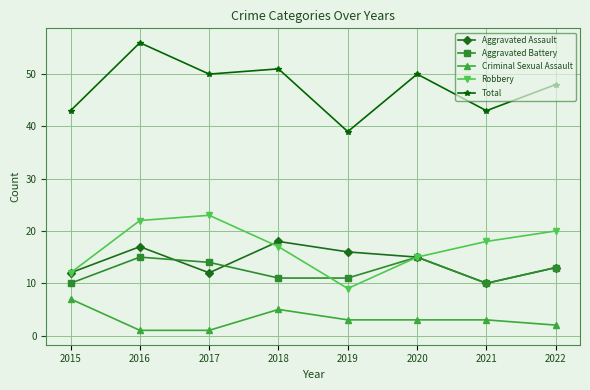

What is the difference between the maximum and minimum values in the Aggravated Assault series?

8